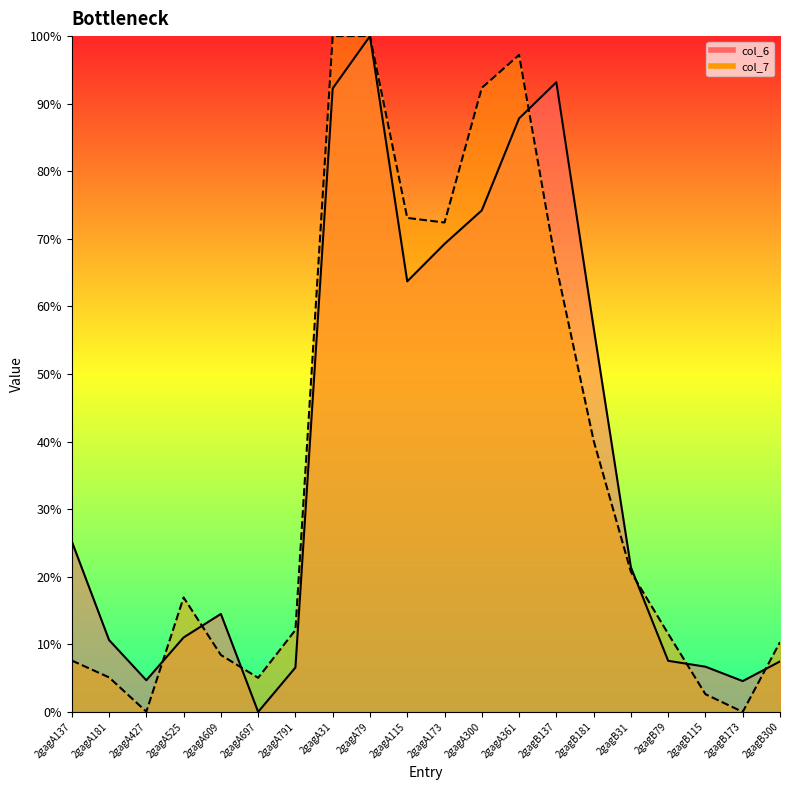

What is the maximum value for col_7?

100.0